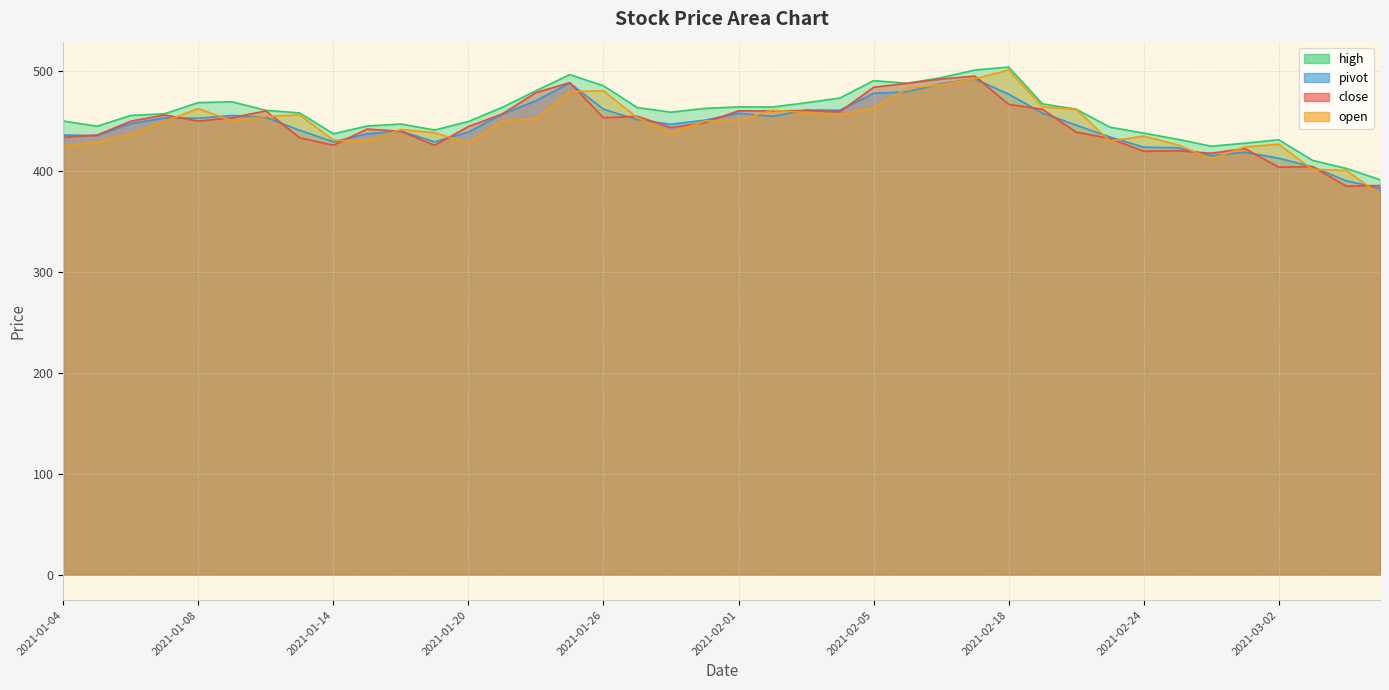

What is the lowest value of the close series?

385.4